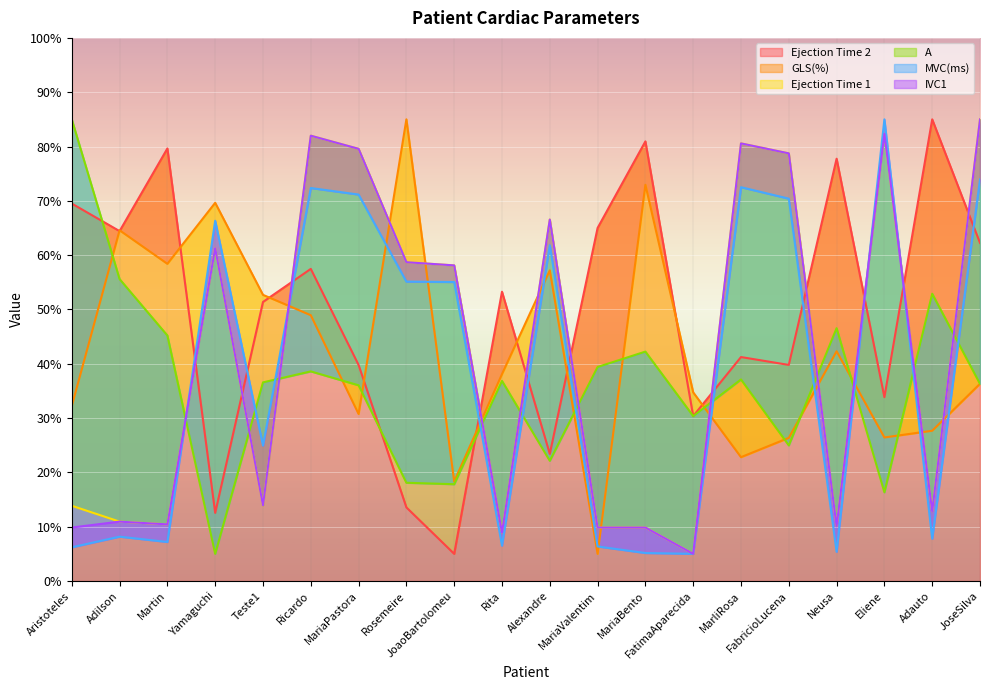

After their last crossing, which series has the higher values: GLS(%) or A?

GLS(%)